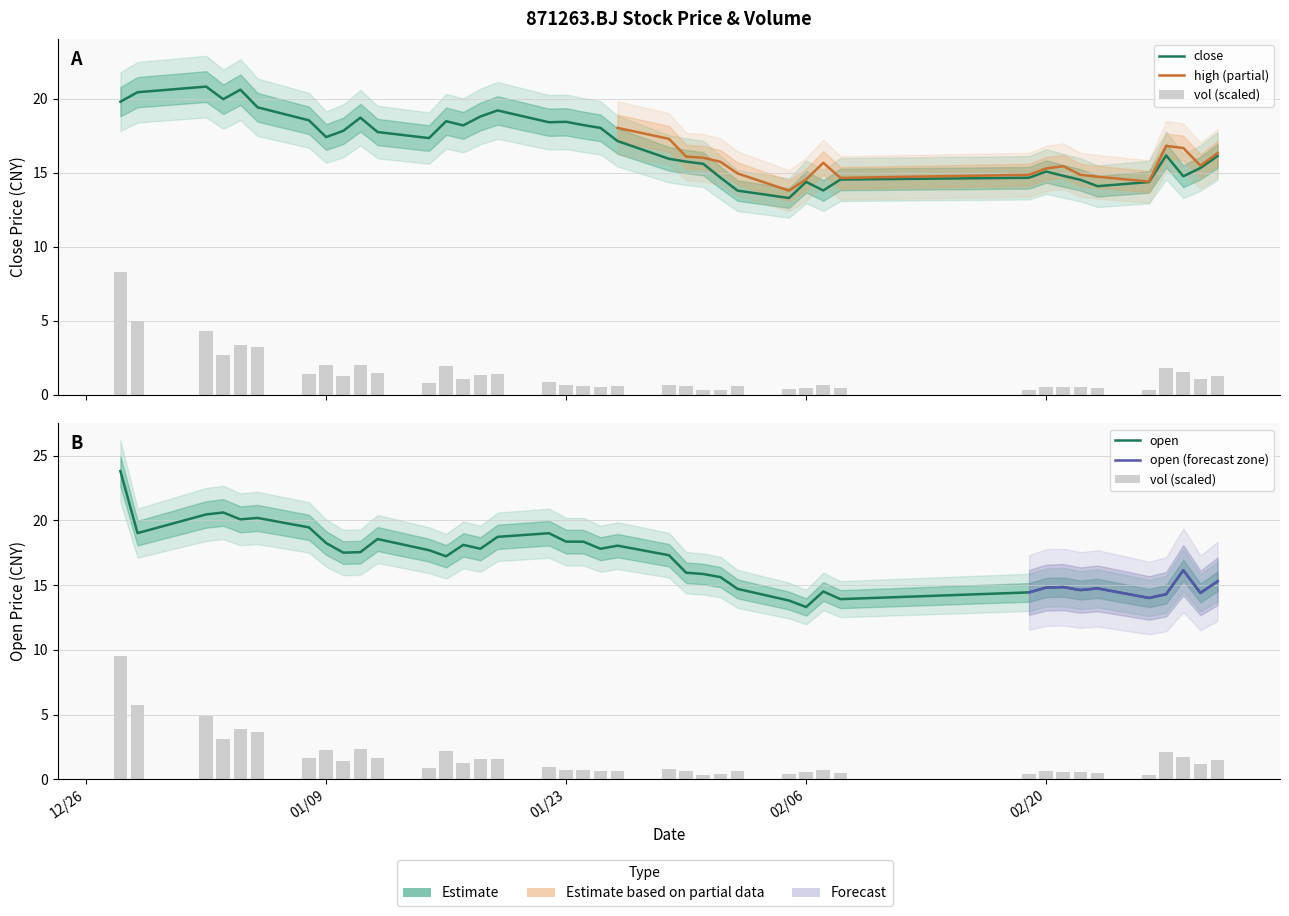

Rank the categories by close value from lowest to highest.

2024/02/05, 2024/02/02, 2024/02/07, 2024/02/23, 2024/02/26, 2024/02/06, 2024/02/22, 2024/02/08, 2024/02/19, 2024/02/01, 2024/02/28, 2024/02/21, 2024/02/20, 2024/02/29, 2024/01/31, 2024/01/30, 2024/01/29, 2024/03/01, 2024/02/27, 2024/01/26, 2024/01/15, 2024/01/09, 2024/01/12, 2024/01/10, 2024/01/25, 2024/01/17, 2024/01/24, 2024/01/22, 2024/01/23, 2024/01/16, 2024/01/08, 2024/01/11, 2024/01/18, 2024/01/19, 2024/01/05, 2023/12/28, 2024/01/03, 2023/12/29, 2024/01/04, 2024/01/02